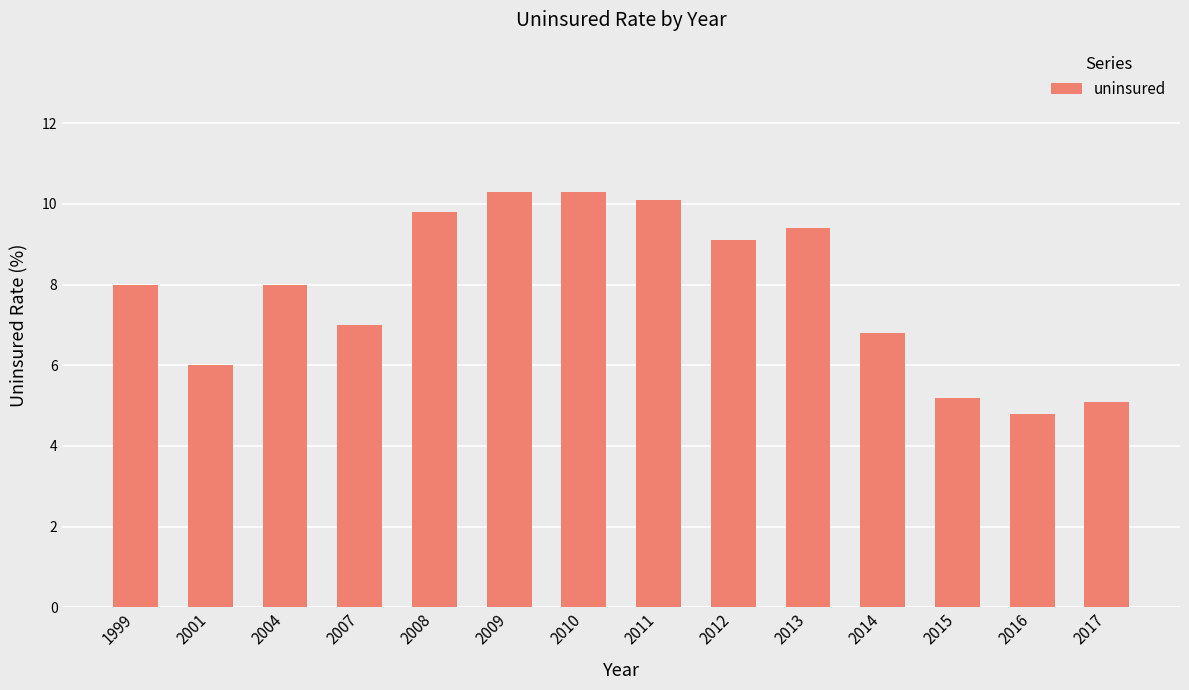

Is it true that the value at 2001 is 9.7?

False